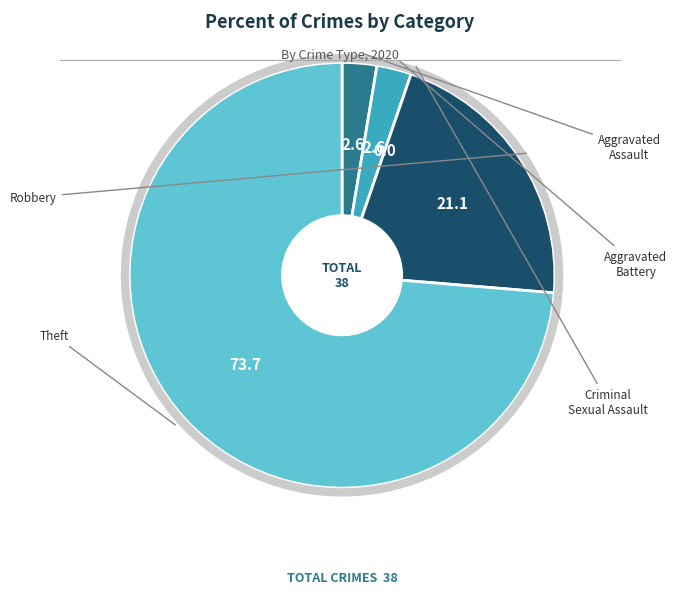

Is there a majority slice in this chart?

Yes